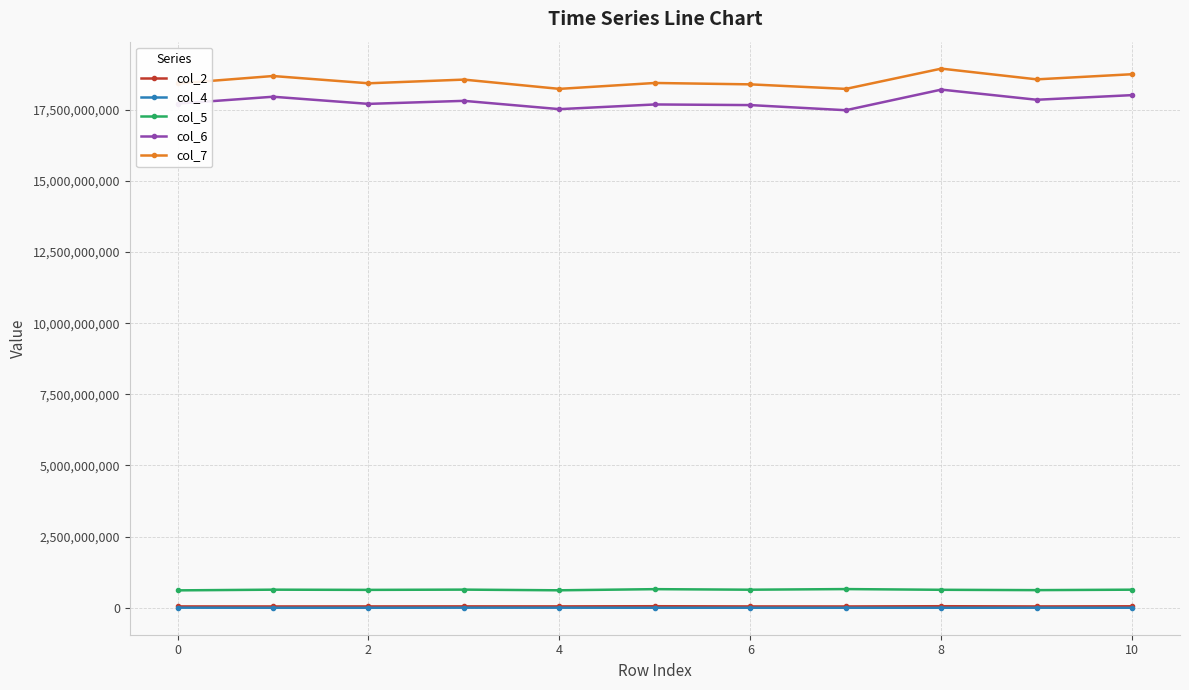

At how many categories does at least one series exceed 5183863378?

11